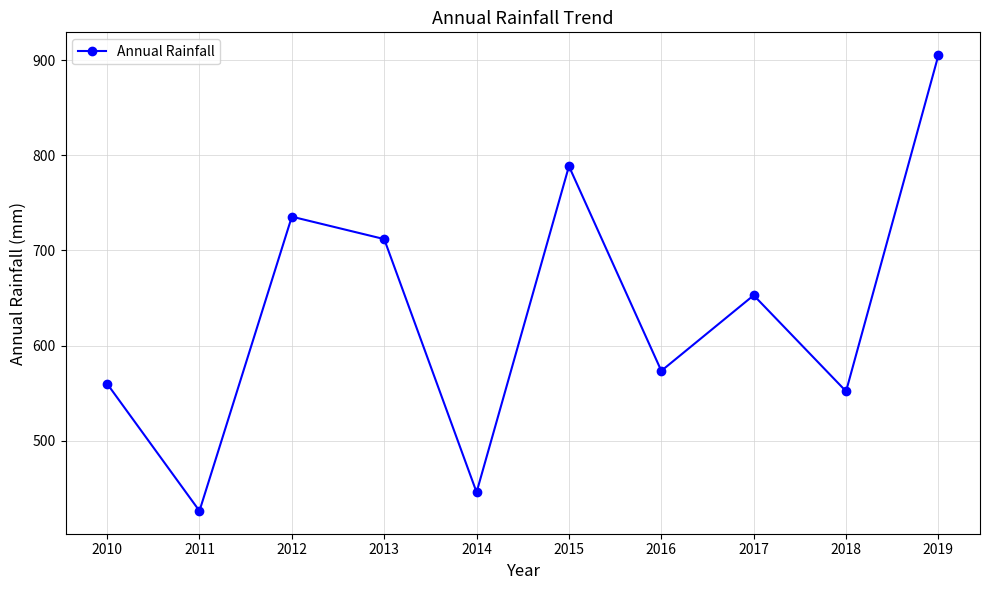

Reading left to right, extract all data points from this chart.

2010=560.0	2011=426.3	2012=735.5	2013=711.9	2014=445.9	2015=788.5	2016=573.5	2017=652.9	2018=552.0	2019=905.3